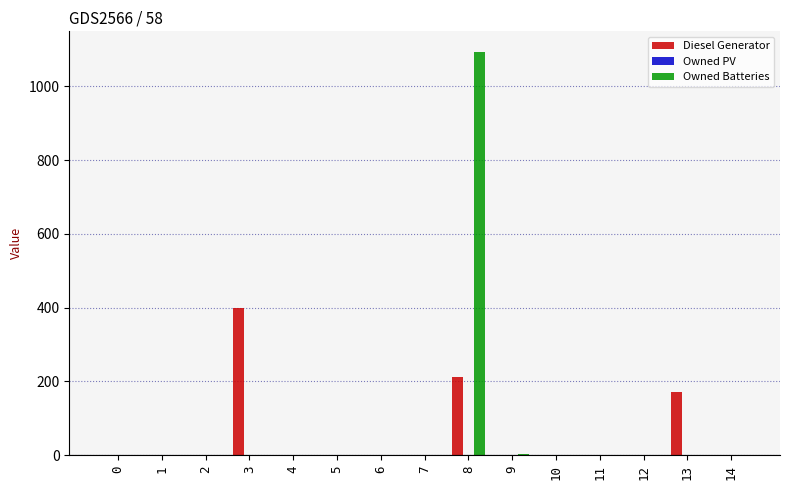

What is the highest value of the Diesel Generator series?

400